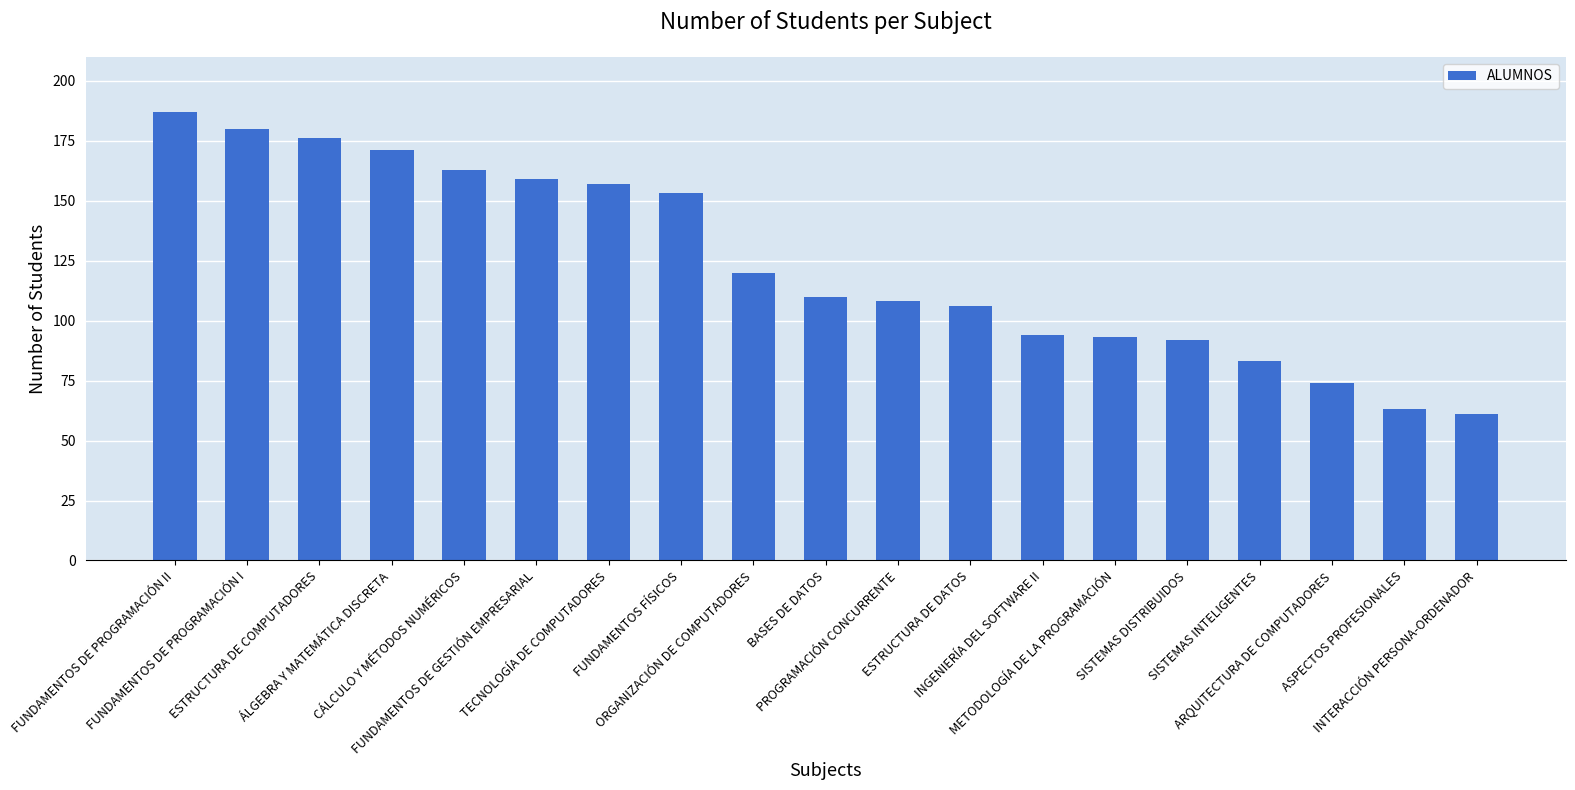

What is the maximum value shown in the chart?

187